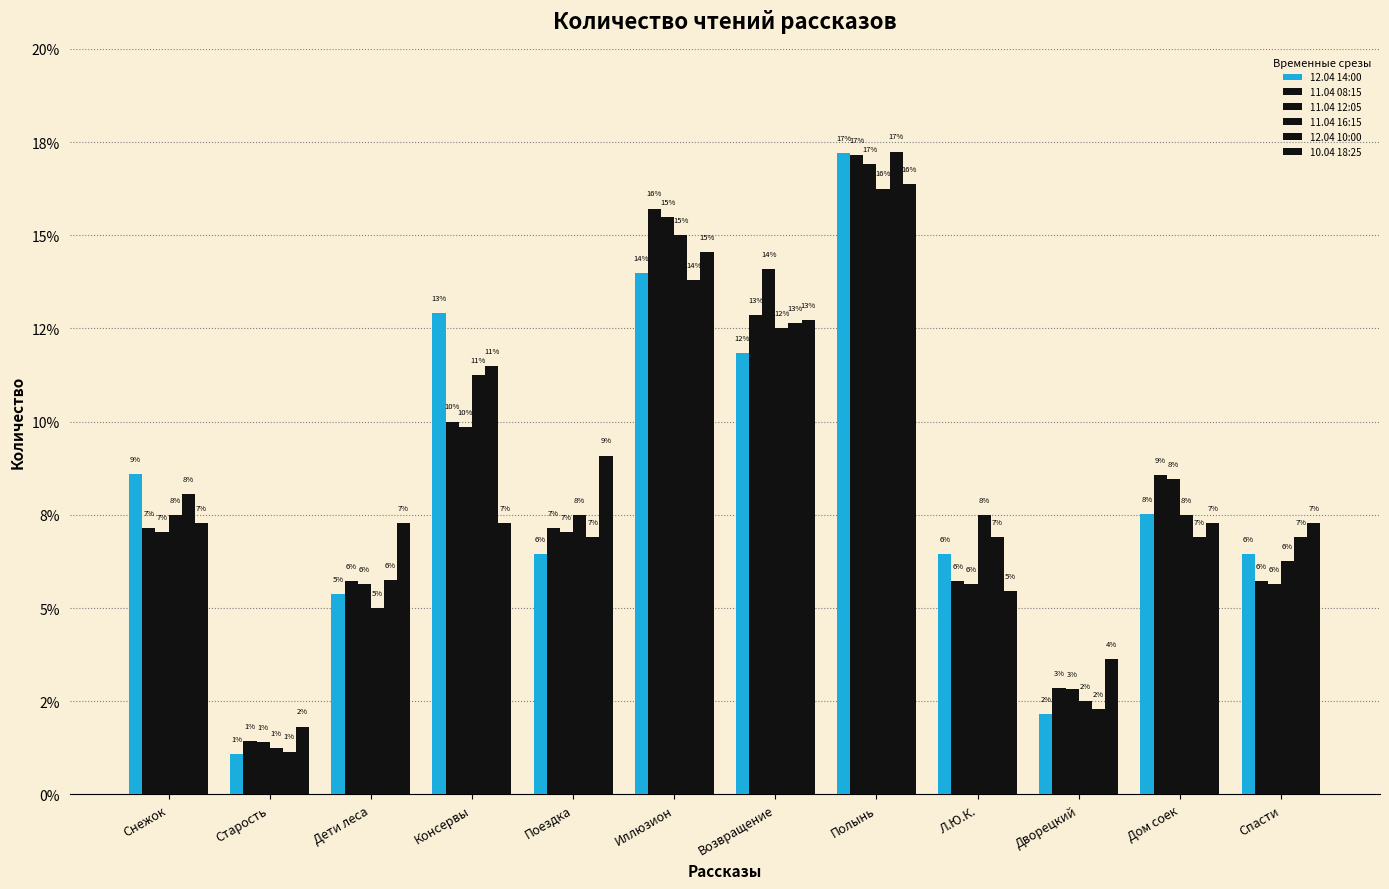

What position from the left is Дети леса?

3